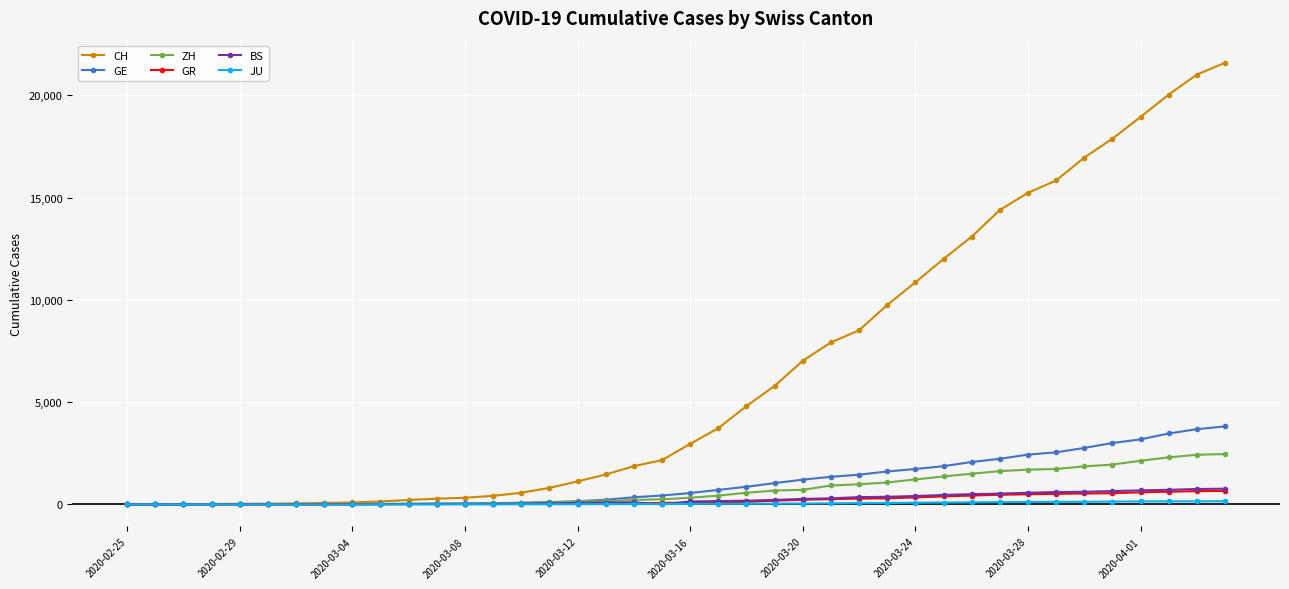

Which series ends up on top after the final intersection of GR and GE?

GE